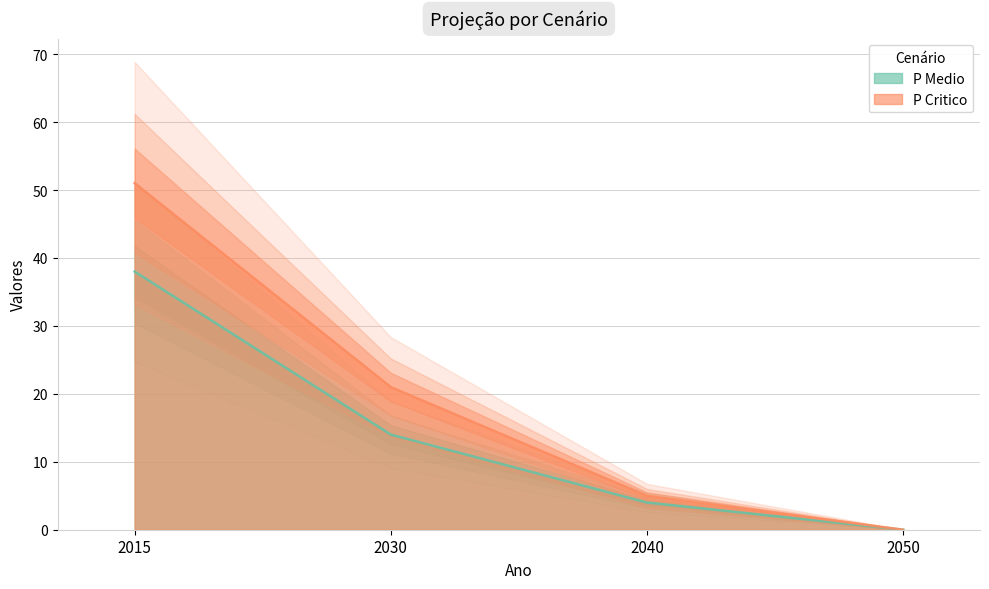

True or false: P Medio has a value of 19 at 2015.

False